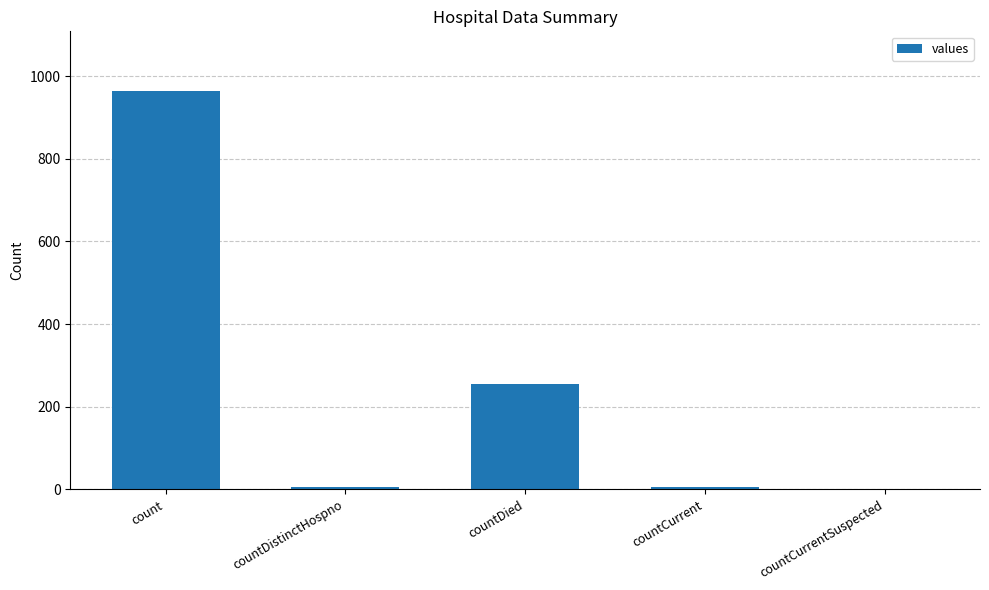

Approximately how many times larger is the value at count compared to countDied?

3.8